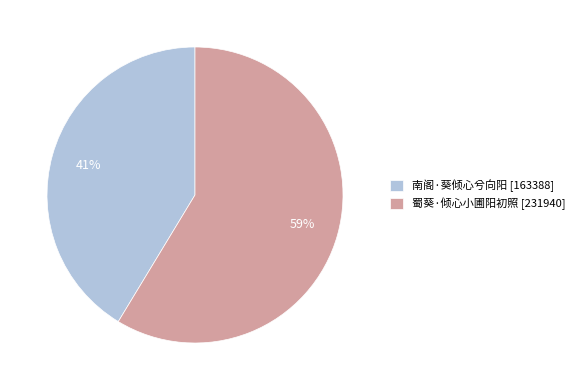

Approximately how many times larger is the value at 南阁·葵倾心兮向阳 [163388] compared to 蜀葵·倾心小圃阳初照 [231940]?

0.7